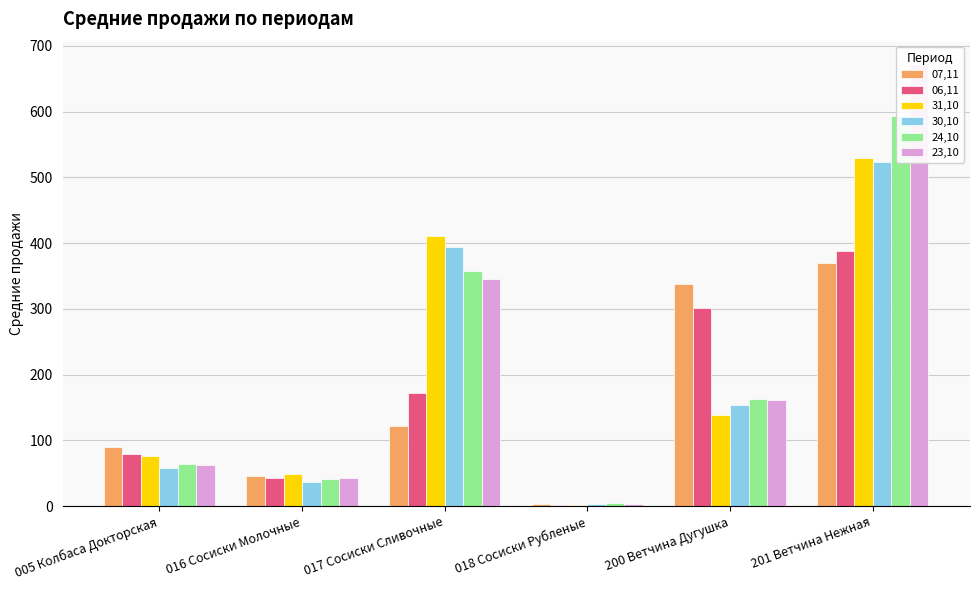

At how many categories does at least one series exceed 151?

3